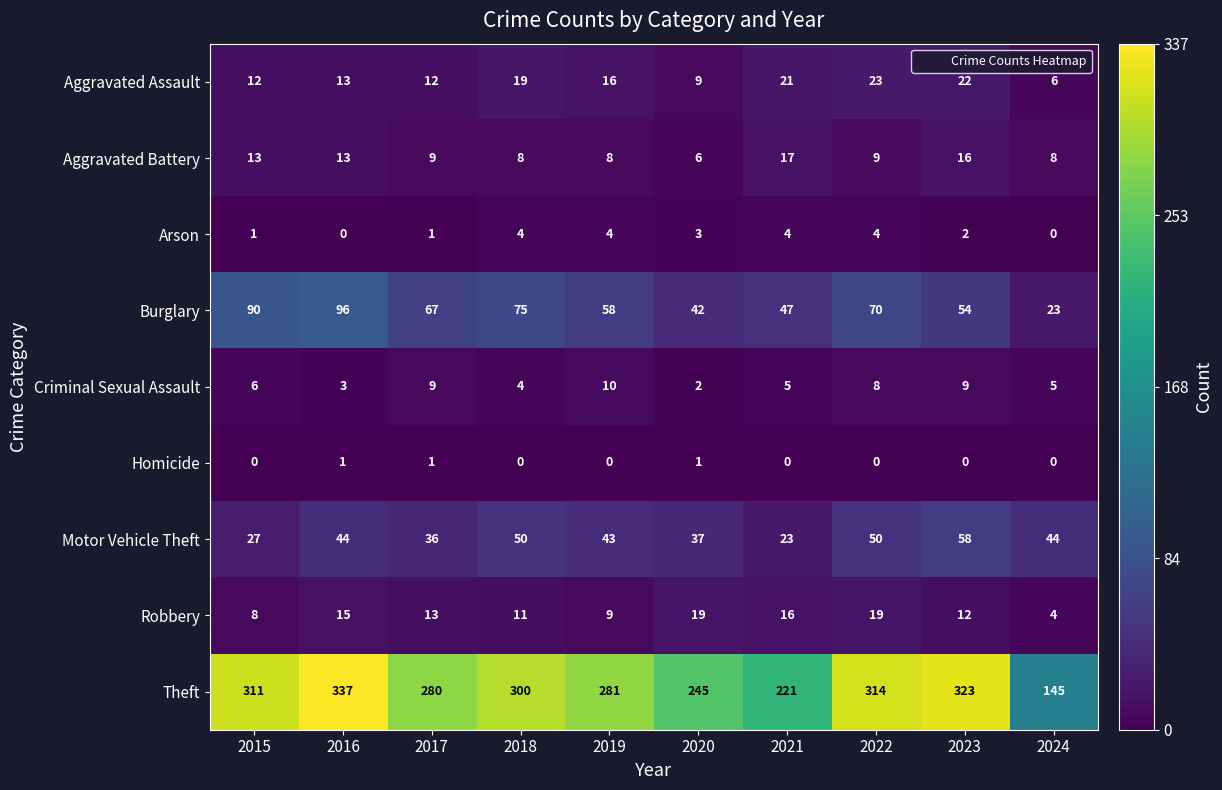

How many data points does each series have?

10